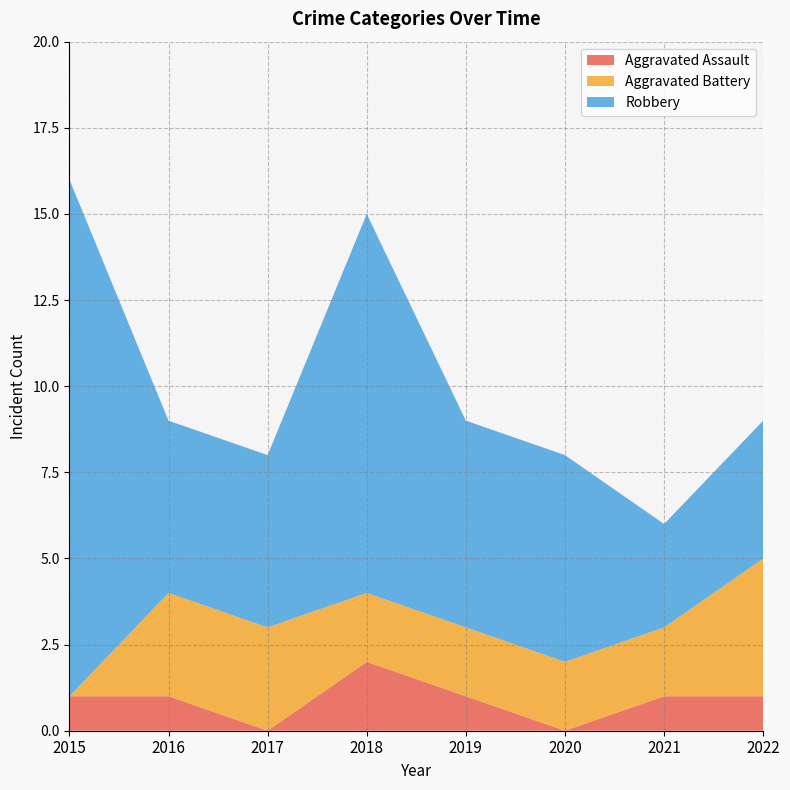

Reading left to right, list all the values displayed in this chart.

Aggravated Assault: 1	1	0	2	1	0	1	1
Aggravated Battery: 0	3	3	2	2	2	2	4
Robbery: 15	5	5	11	6	6	3	4